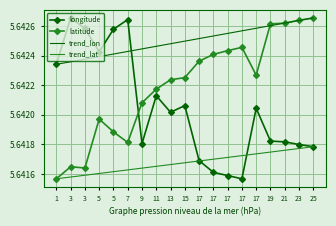

At which label is trend_lat closest to 5?

1